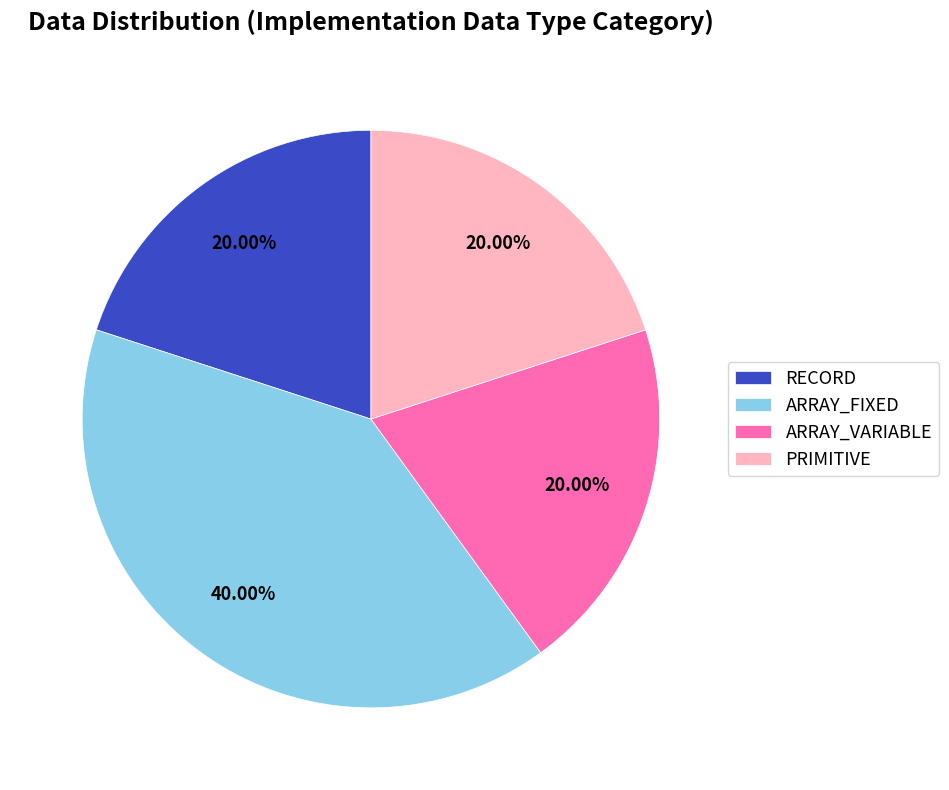

What percentage is NOT represented by PRIMITIVE?

80.0%